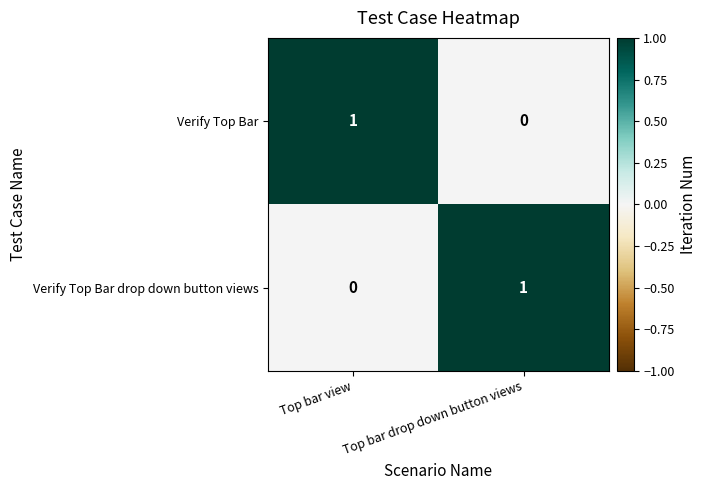

At which label is Verify Top Bar drop down button views closest to 0?

Top bar view